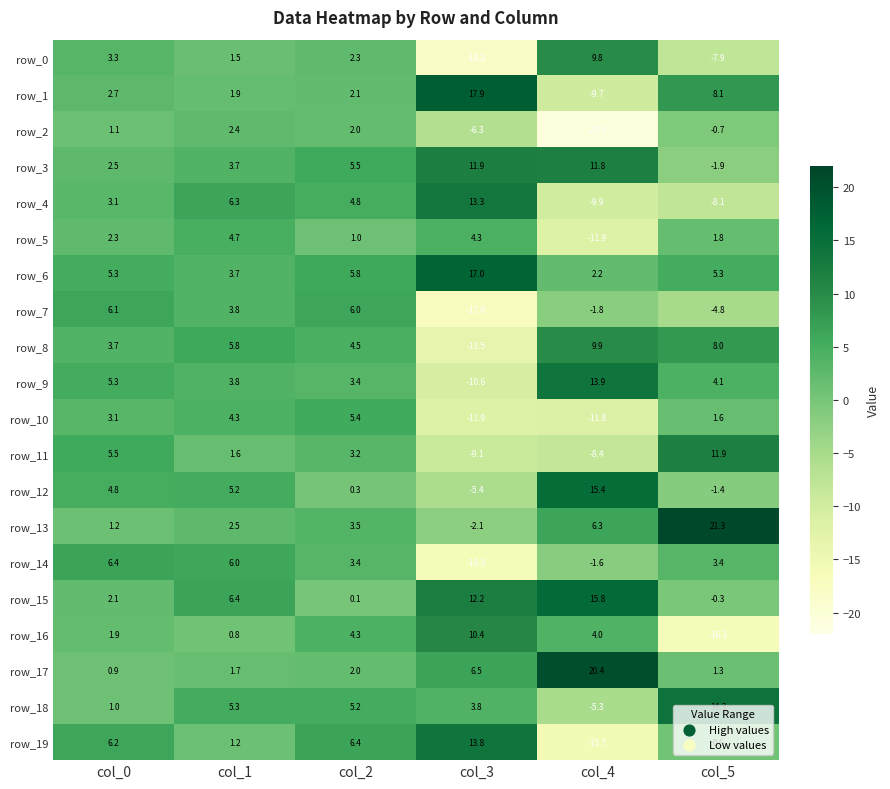

What is the maximum value shown in the chart?

21.3